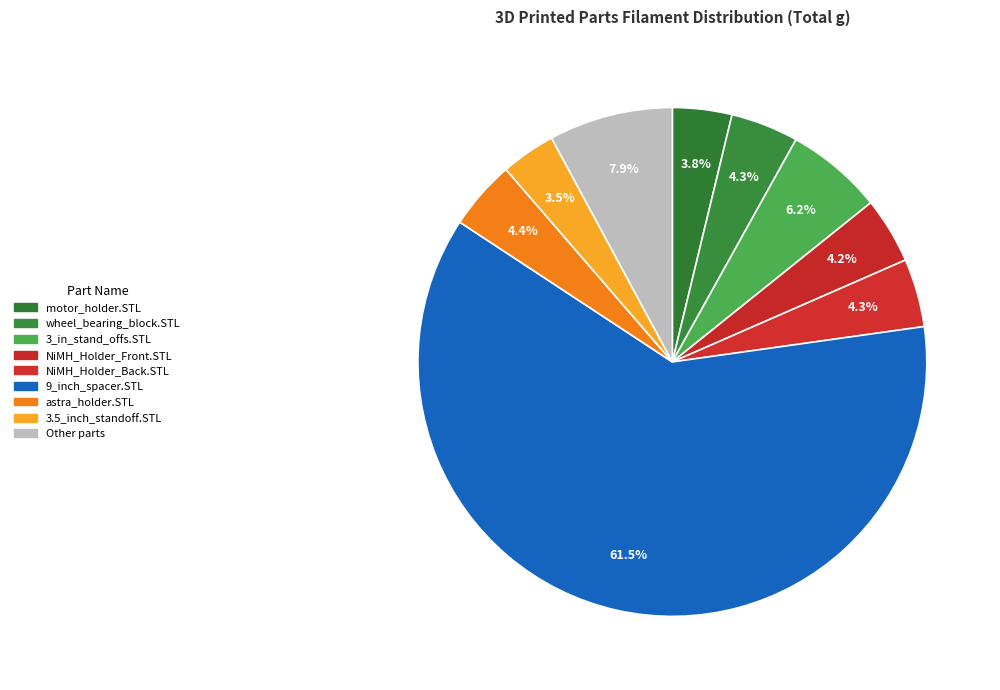

What is the largest slice in the pie chart?

9_inch_spacer.STL